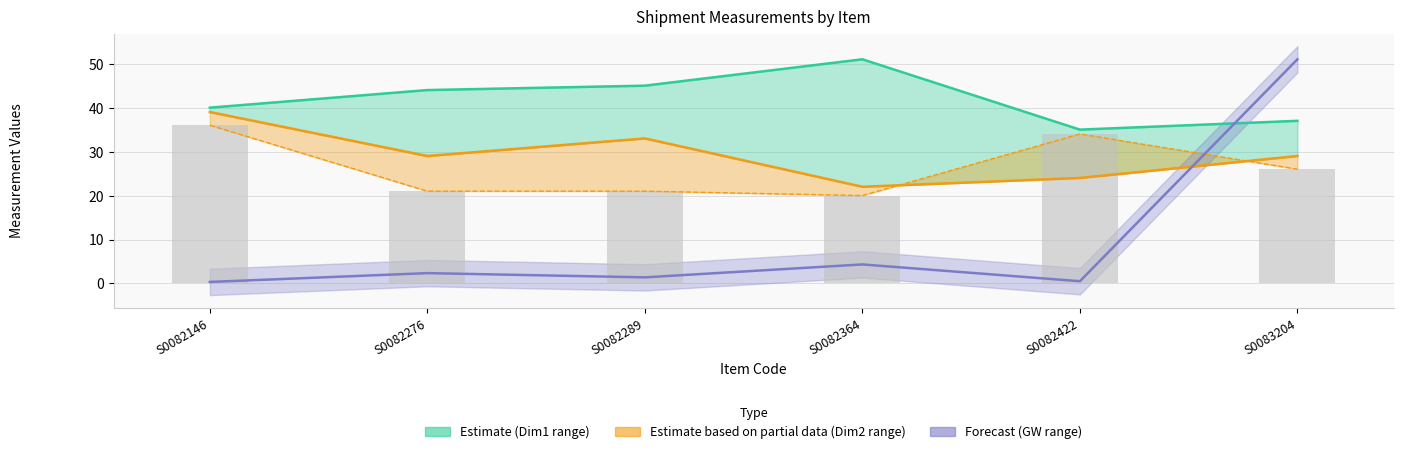

Reading right to left, list all the values displayed in this chart.

Dim1: S0083204=37.0	S0082422=35.0	S0082364=51.0	S0082289=45.0	S0082276=44.0	S0082146=40.0
Dim2: S0083204=29.0	S0082422=24.0	S0082364=22.0	S0082289=33.0	S0082276=29.0	S0082146=39.0
Dim3: S0083204=26.0	S0082422=34.0	S0082364=20.0	S0082289=21.0	S0082276=21.0	S0082146=36.0
GW normalised: S0083204=51.0	S0082422=0.5	S0082364=4.3	S0082289=1.4	S0082276=2.4	S0082146=0.3
Dim3 (bars): S0083204=26.0	S0082422=34.0	S0082364=20.0	S0082289=21.0	S0082276=21.0	S0082146=36.0